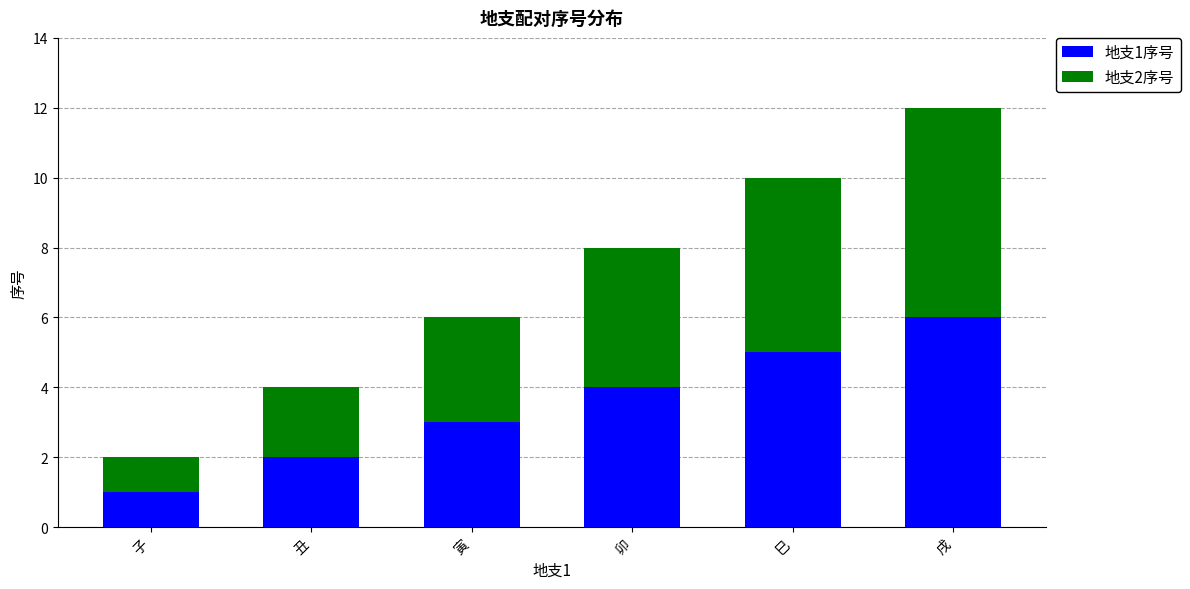

True or false: 地支1序号 has a value of 3 at 丑.

False